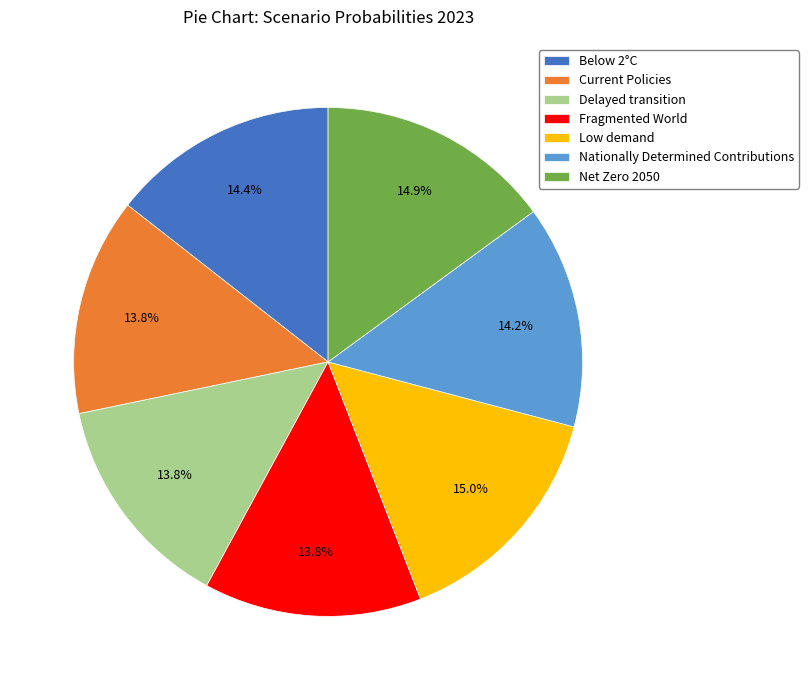

To the nearest percent, what is the average slice percentage?

14%